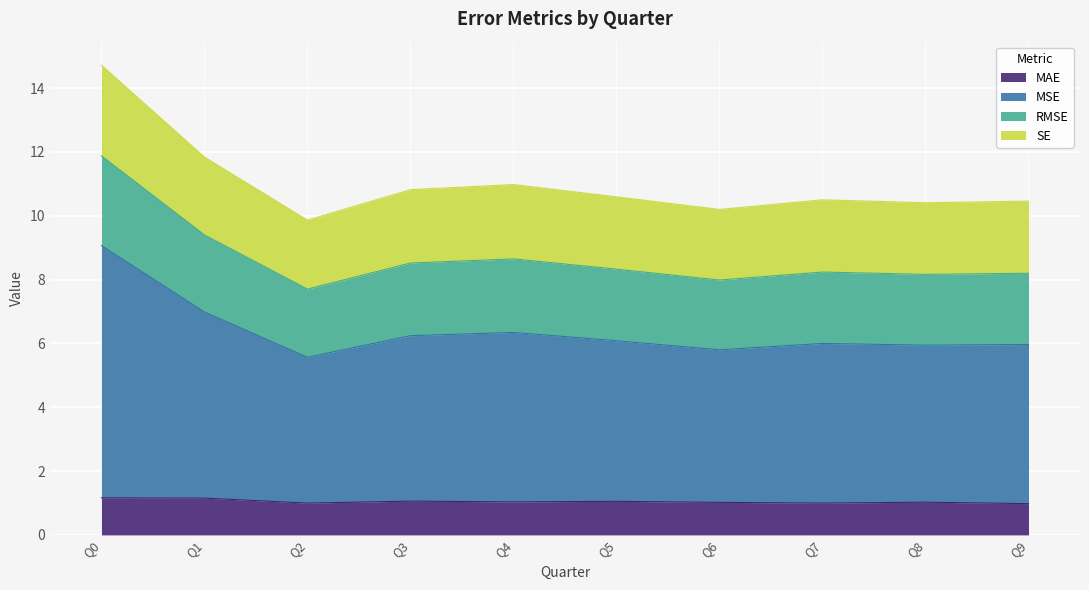

Which series has the largest total across all categories?

MSE